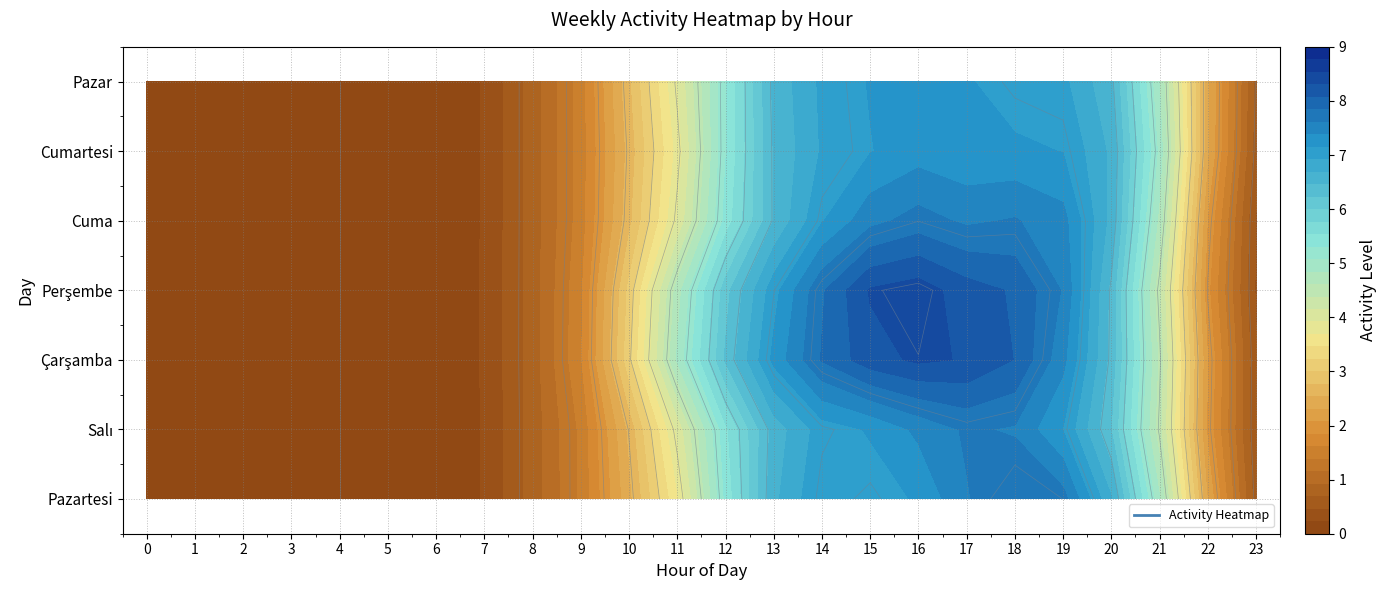

What is the sum of the Çarşamba values at 9 and 13?

9